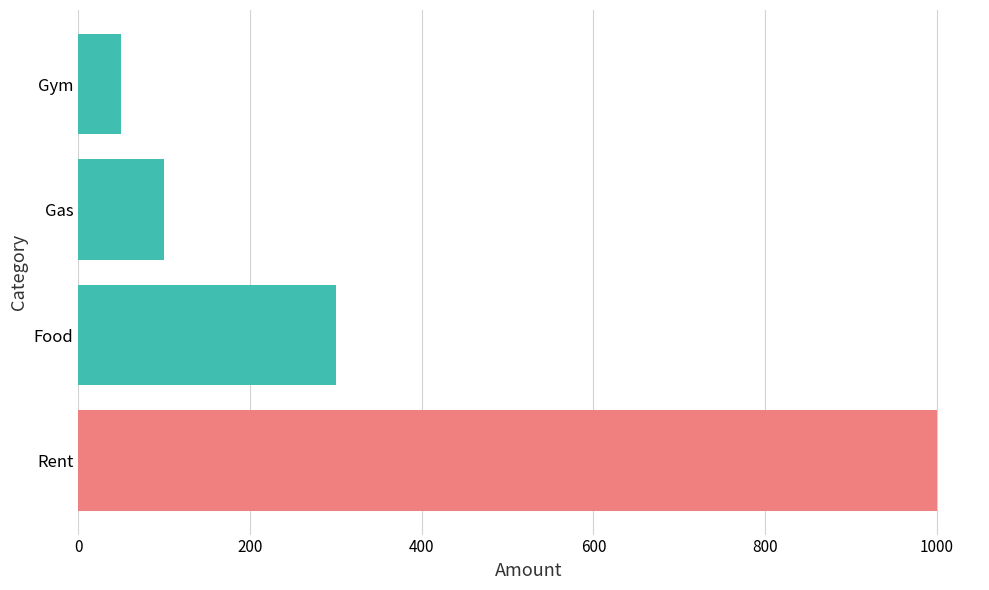

Rank the categories by value from lowest to highest.

Gym, Gas, Food, Rent